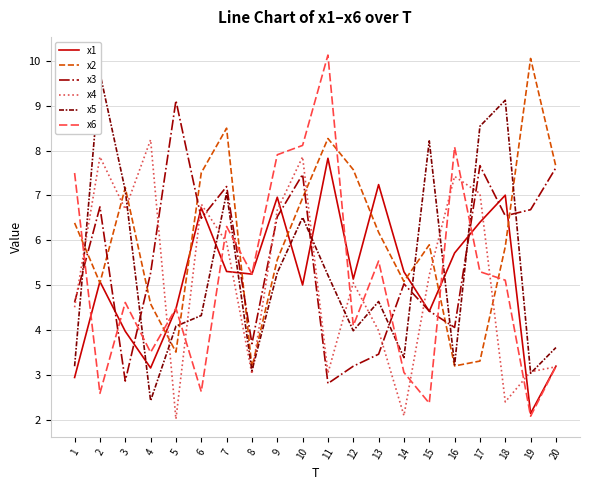

How many interior local peaks does the x1 series have?

6